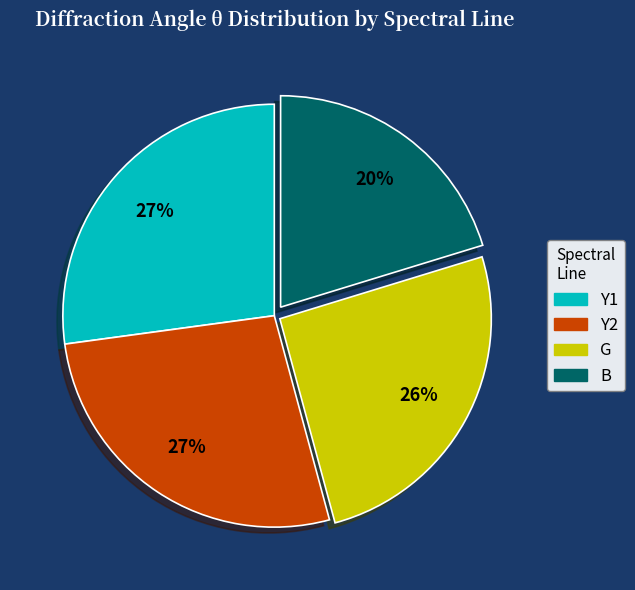

Is there a majority slice in this chart?

No